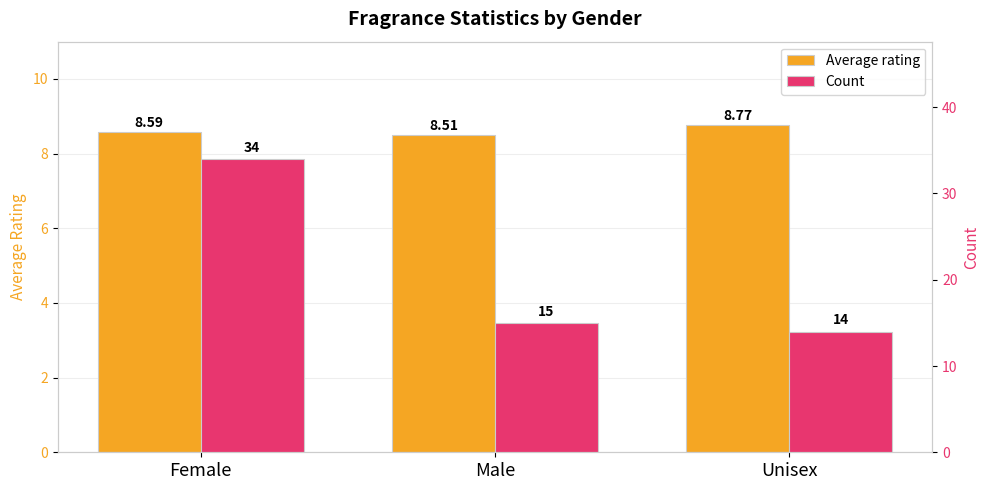

Reading left to right, transcribe all the data shown in this chart.

Average rating: 8.6	8.5	8.8
Count: 34.0	15.0	14.0